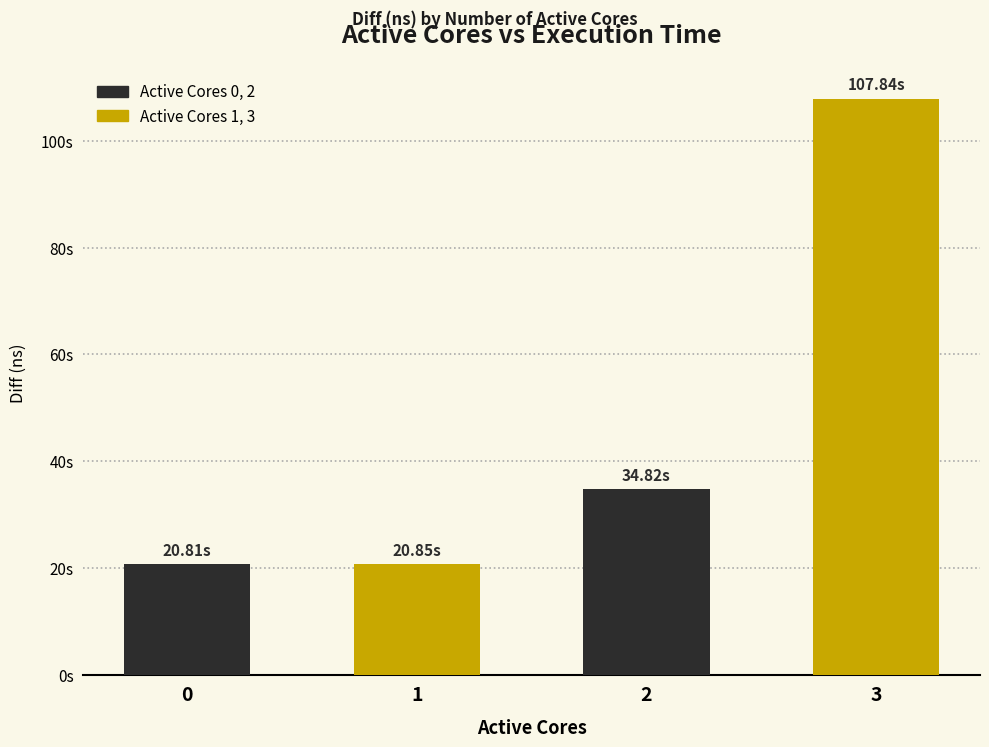

Are the bars grouped side by side (vs. stacked)?

No